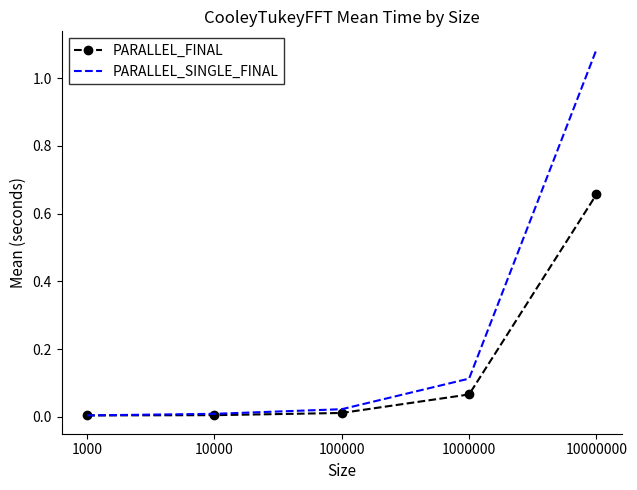

At which category is the sum across all series the highest?

10000000